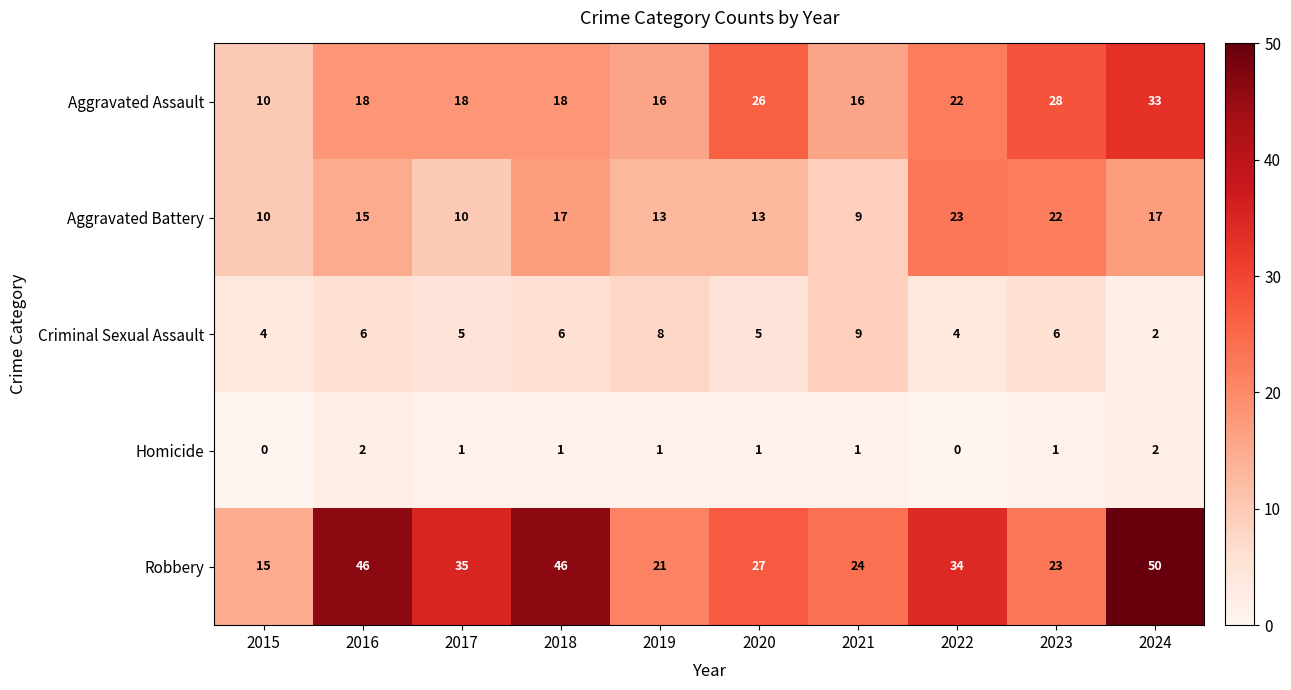

Read the Robbery value at 2022.

34